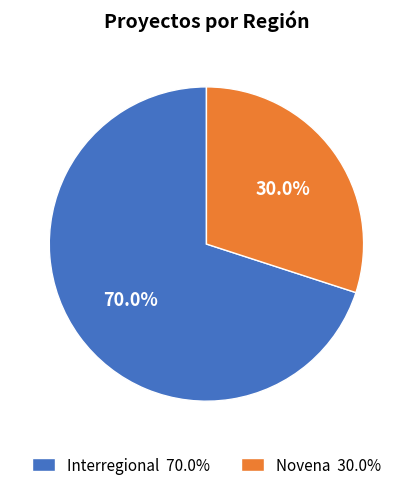

Which slice is the largest?

Interregional